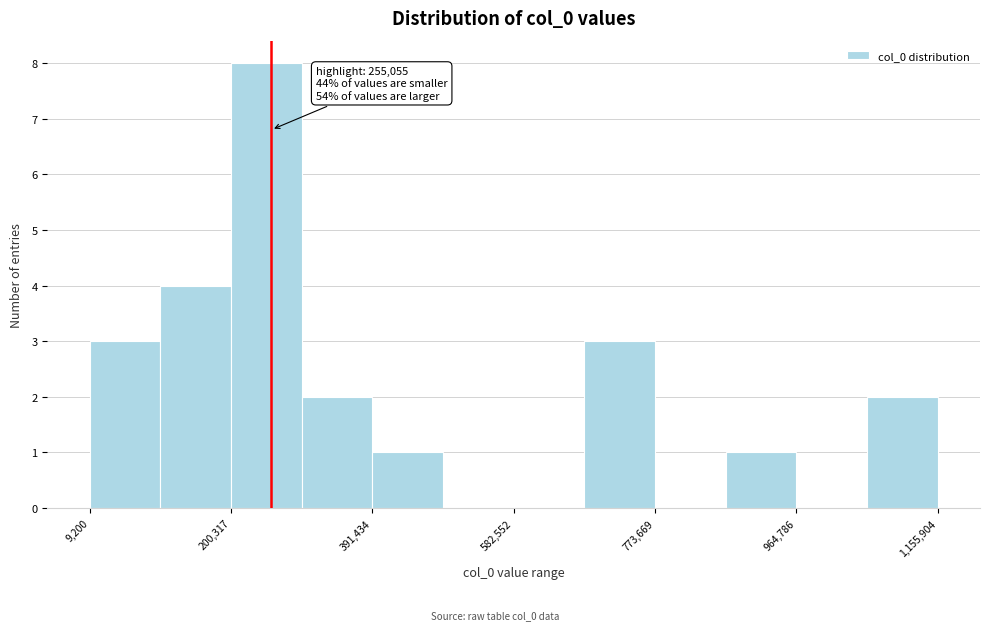

Over which range of the x-axis is the bar tallest?

200000 to 300000